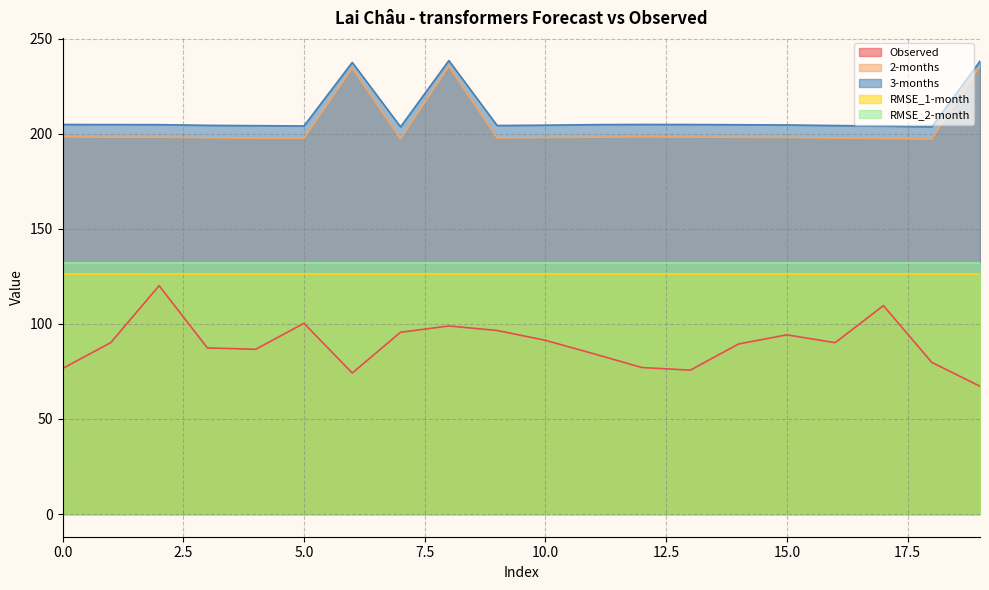

At which category does Observed reach its first local peak?

2